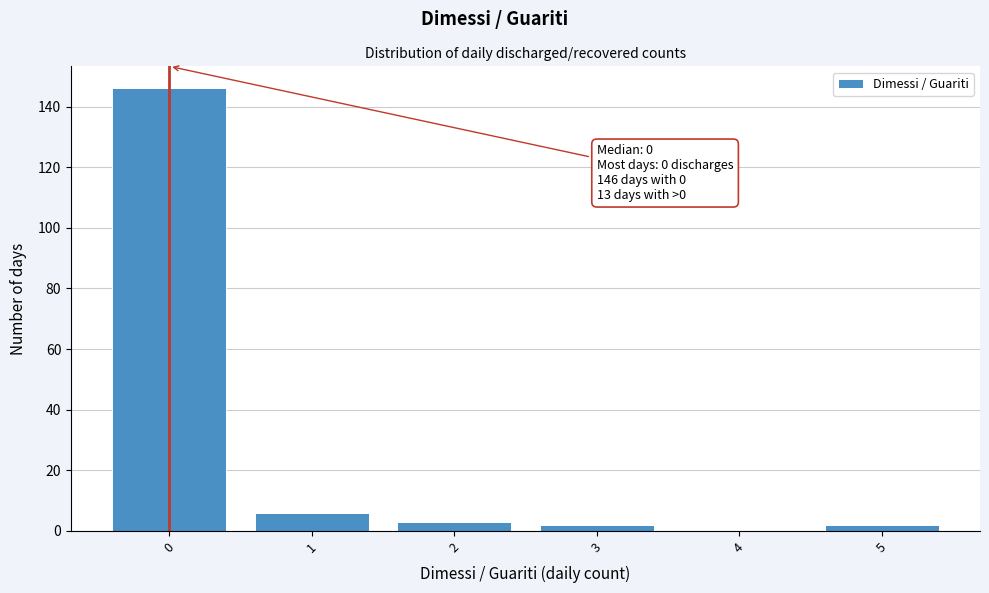

Which range on the x-axis has the tallest bar?

-0.5 to 0.5